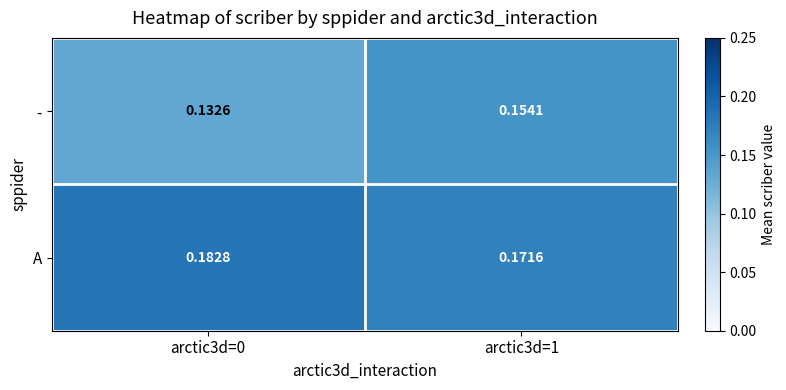

At arctic3d=1, list the series in order from largest to smallest.

A, -